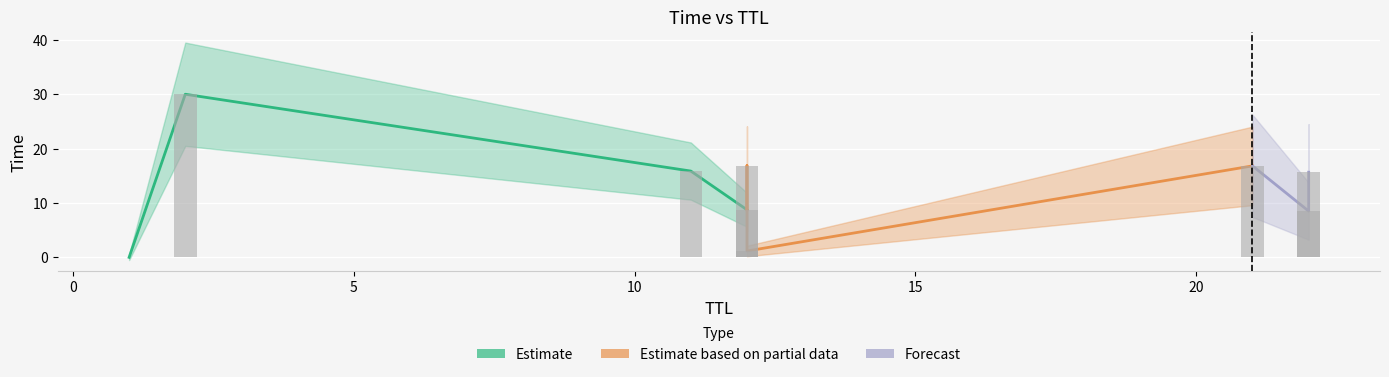

What is the difference between the values at 12 and 21?

8.1